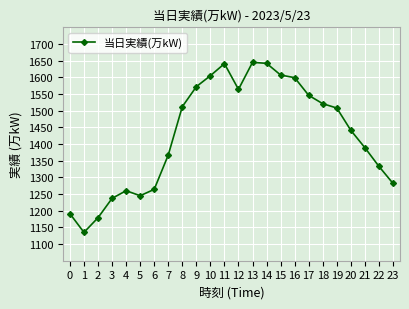

What is the change in value from 0 to 3?

+46